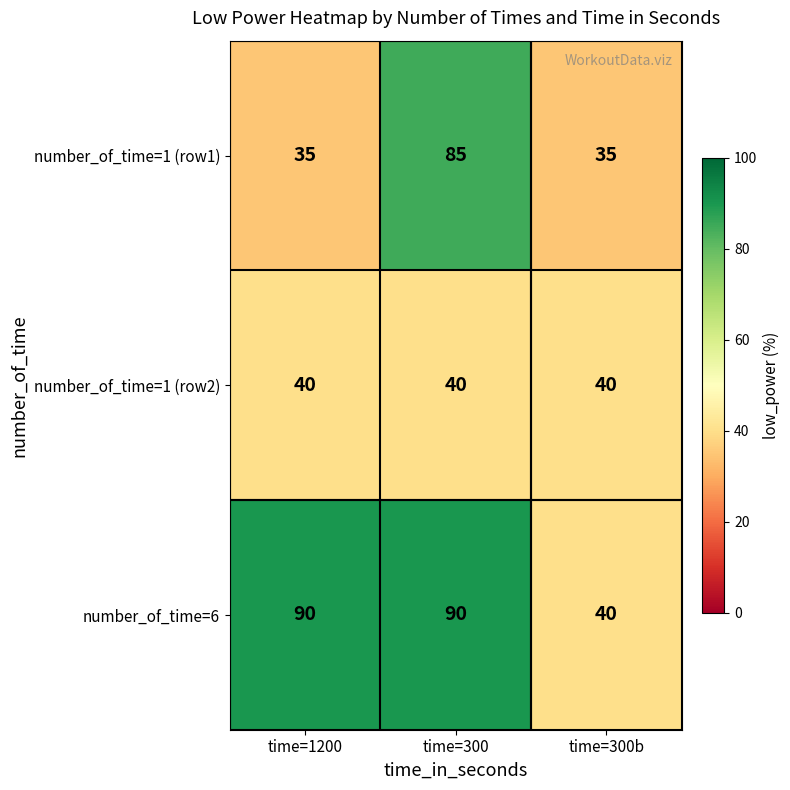

The number_of_time=1 (row1) series shows 51 at time=300b. True or false?

False